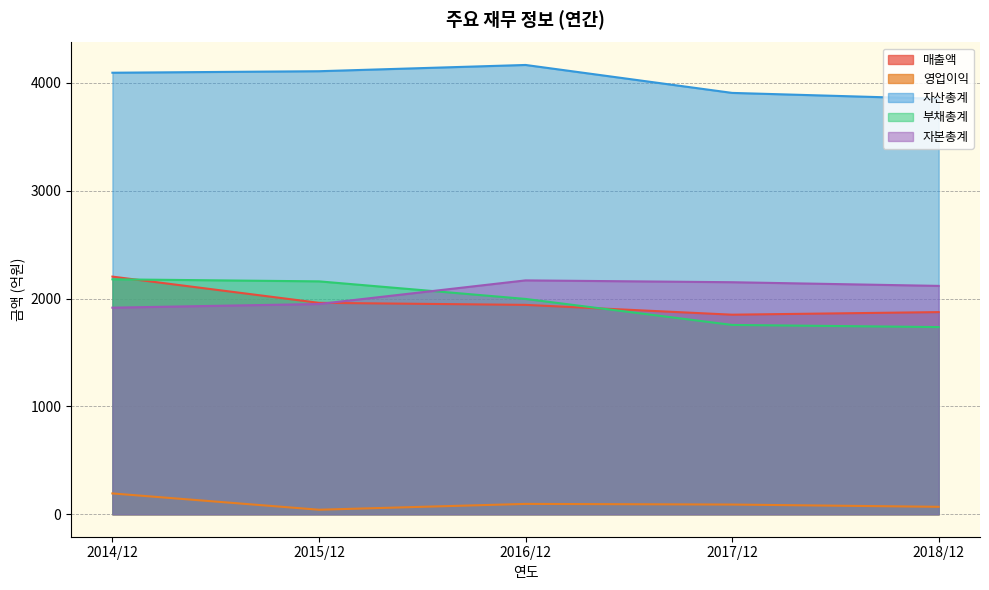

Which has a higher value, 2016/12 or 2017/12?

2016/12